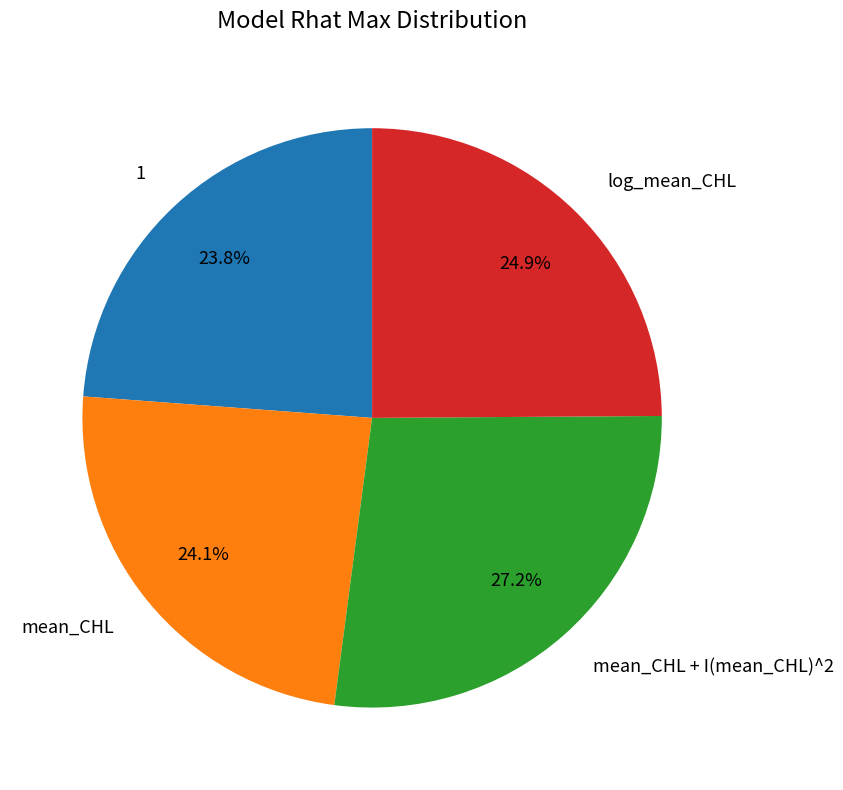

To the nearest percent, what percentage of the pie is log_mean_CHL?

25%